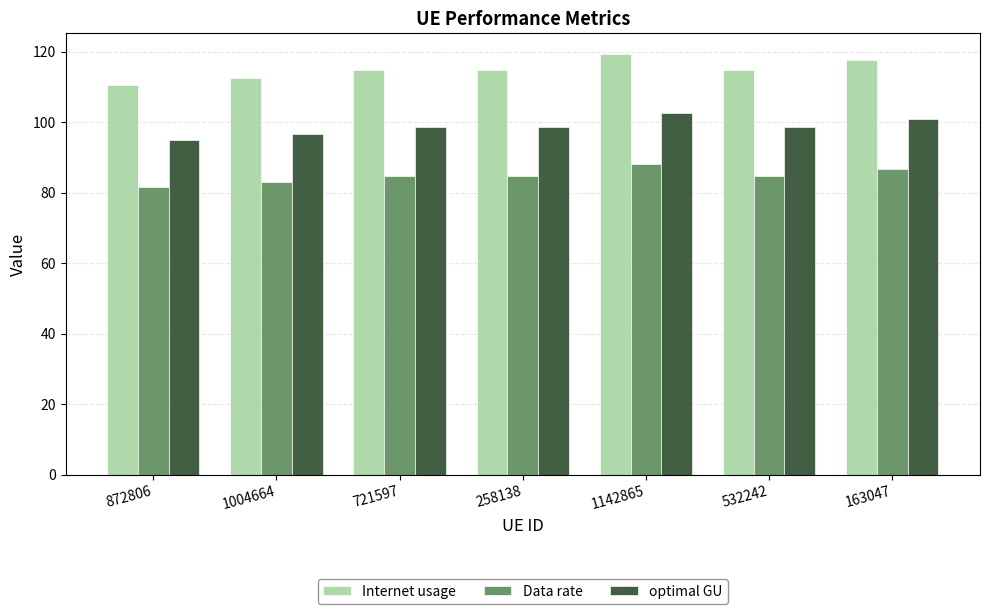

What is the label of the 4th bar from the right?

258138